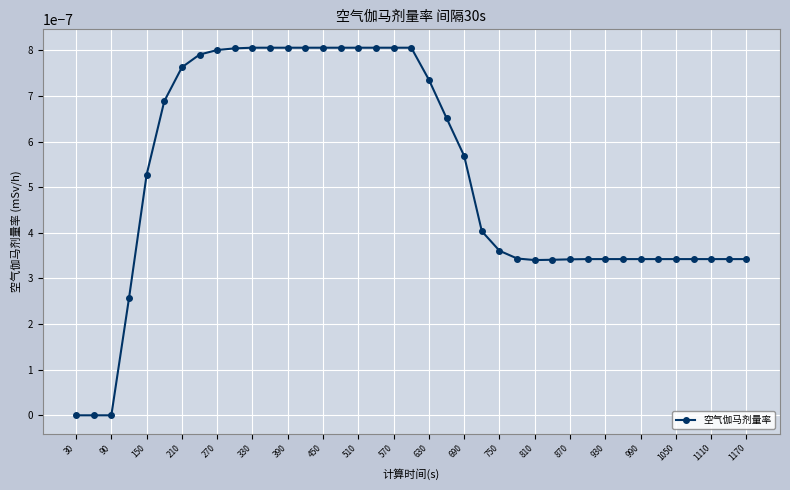

How many distinct data groups are displayed?

1